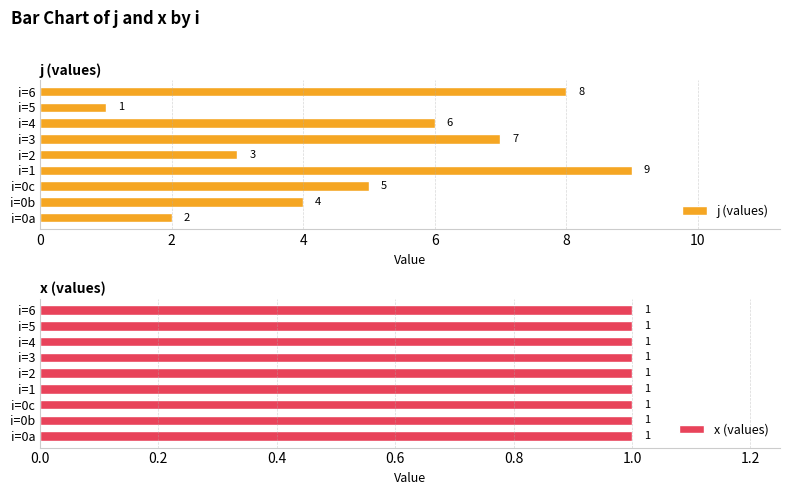

Count the number of categories in the chart.

9